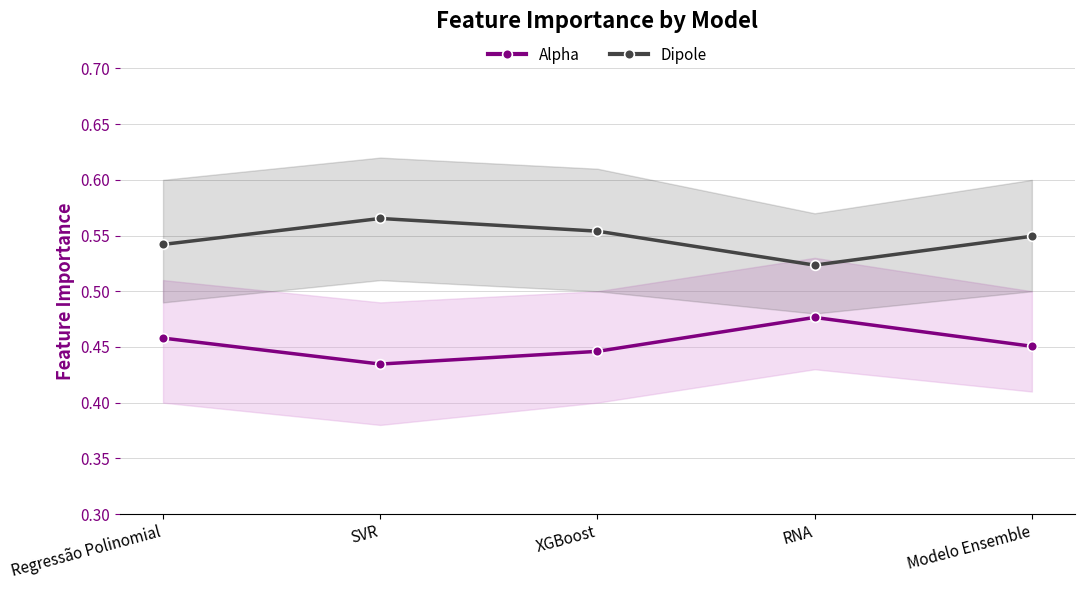

What are all the series names shown in the legend?

Alpha, Dipole